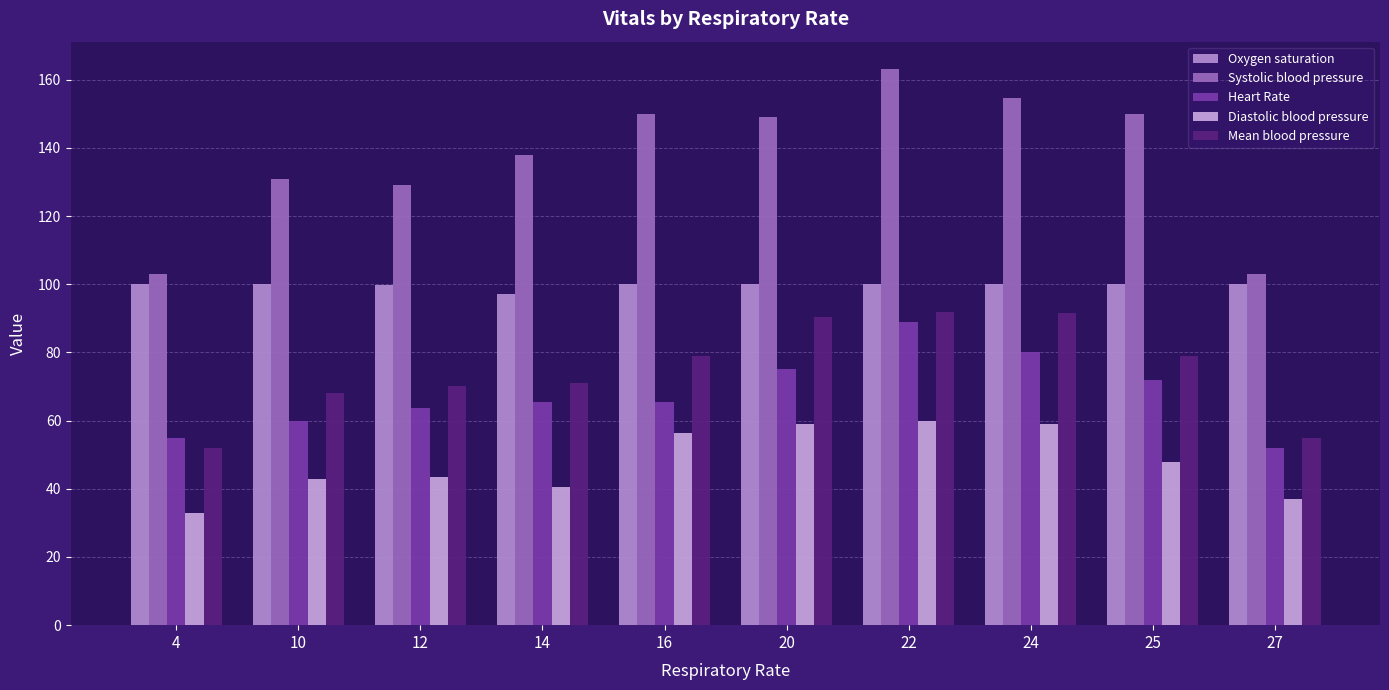

At which category does the chart reach its peak across all series?

22